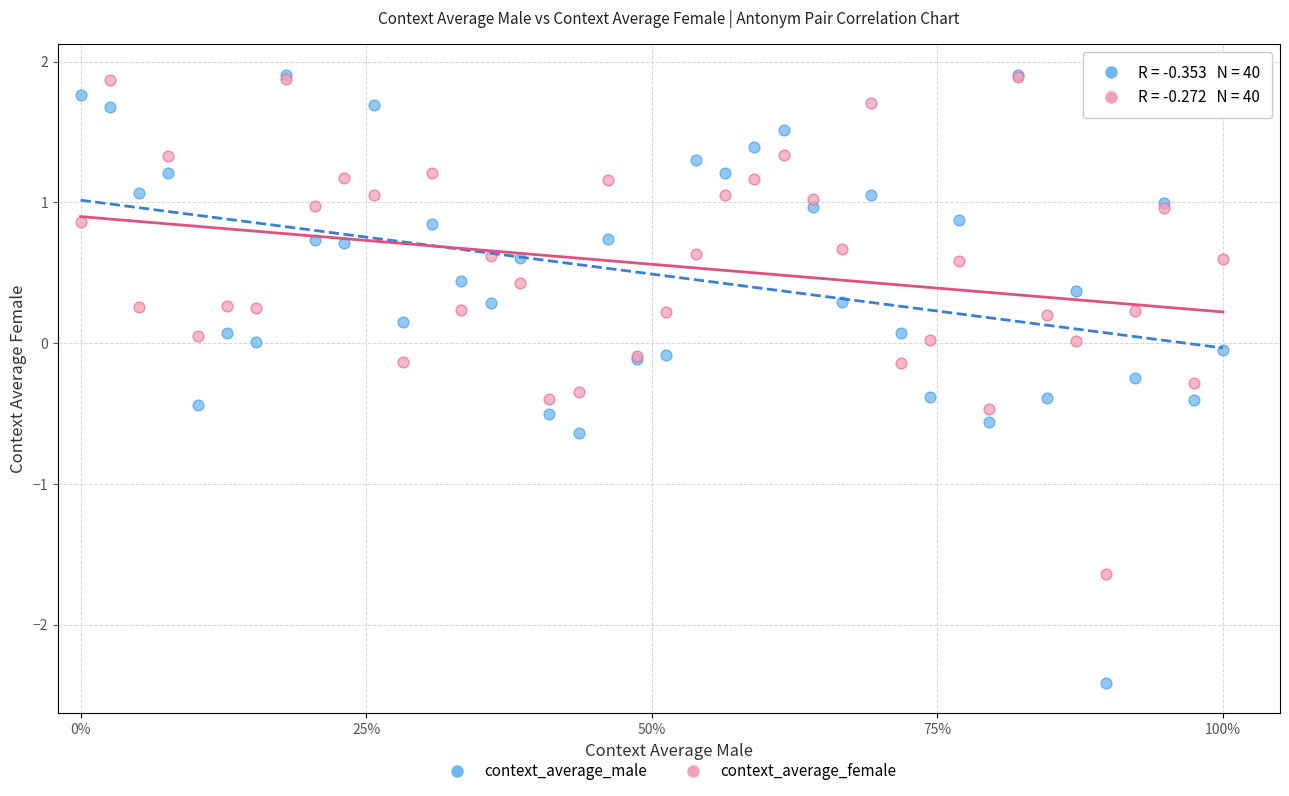

What are all the series names shown in the legend?

context_average_male, context_average_female